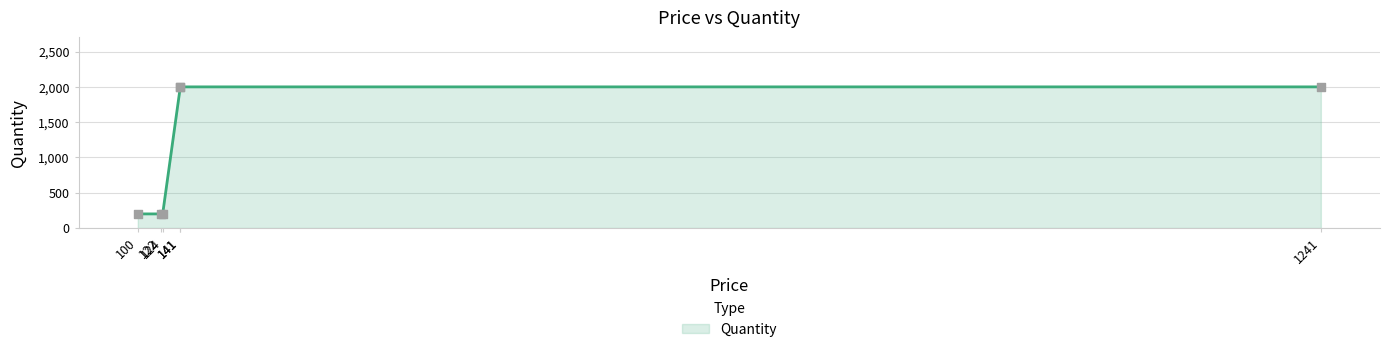

Between 141 and 100, which is larger?

141